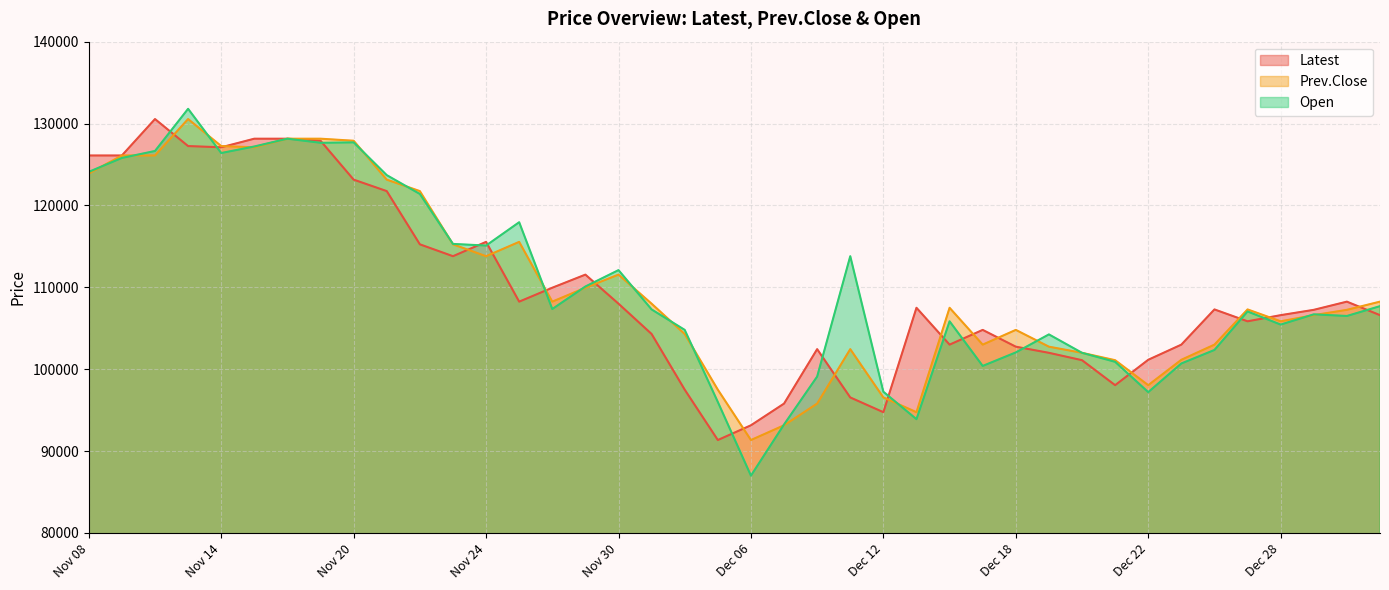

Does the chart have visible grid lines?

Yes